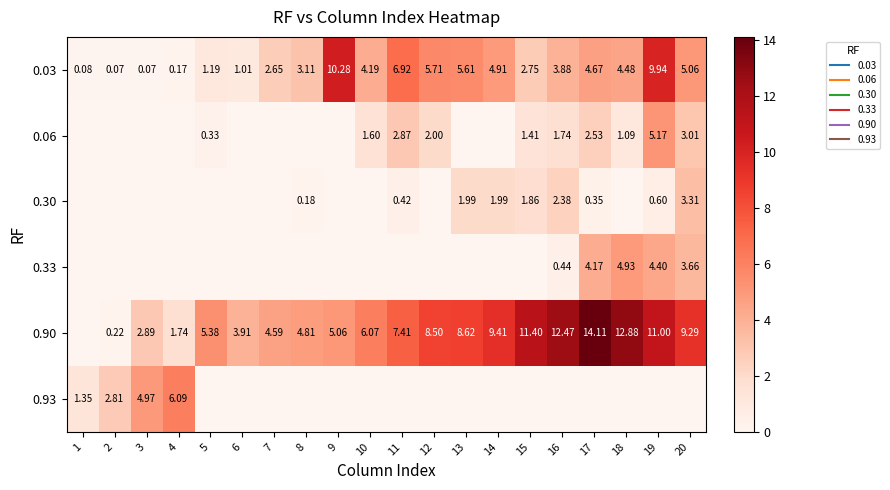

Is it true that 0.33 equals 6.5 at 20?

False